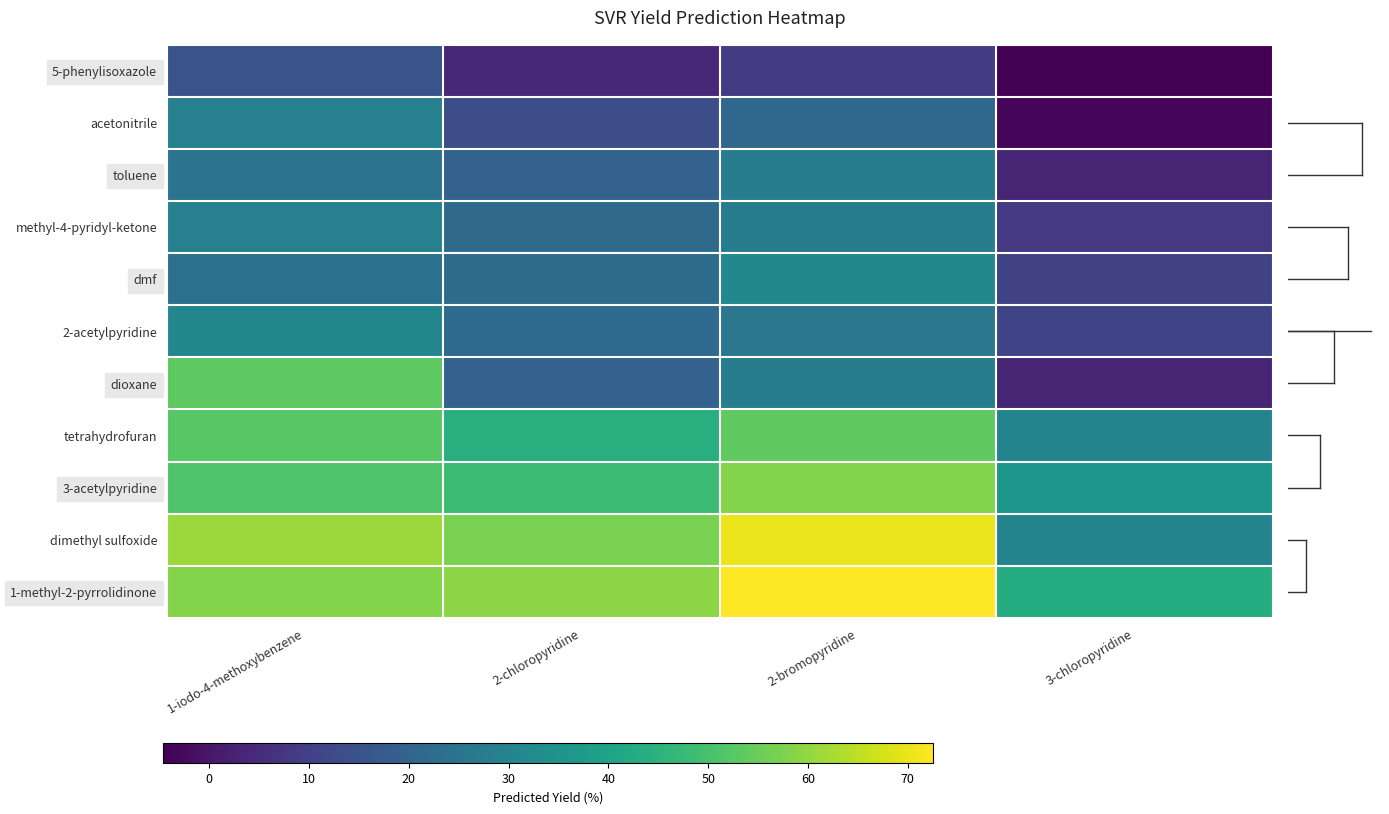

What is the total value across all series at 2-chloropyridine?

332.6